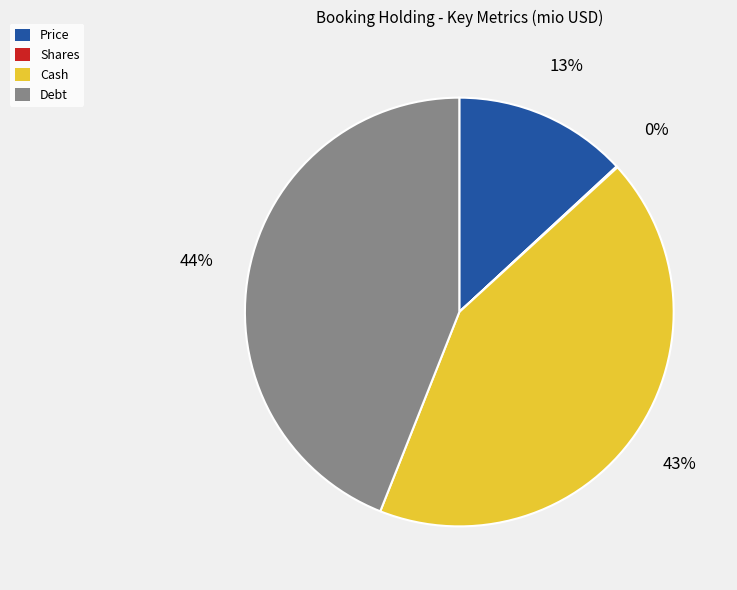

Which has a higher value, Debt or Price?

Debt